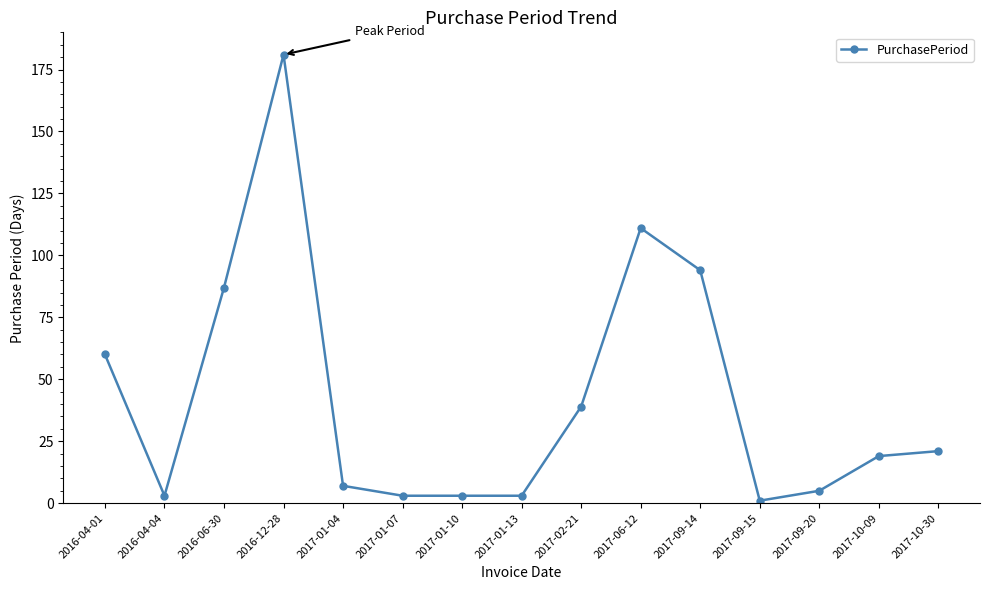

Does the chart have visible grid lines?

No